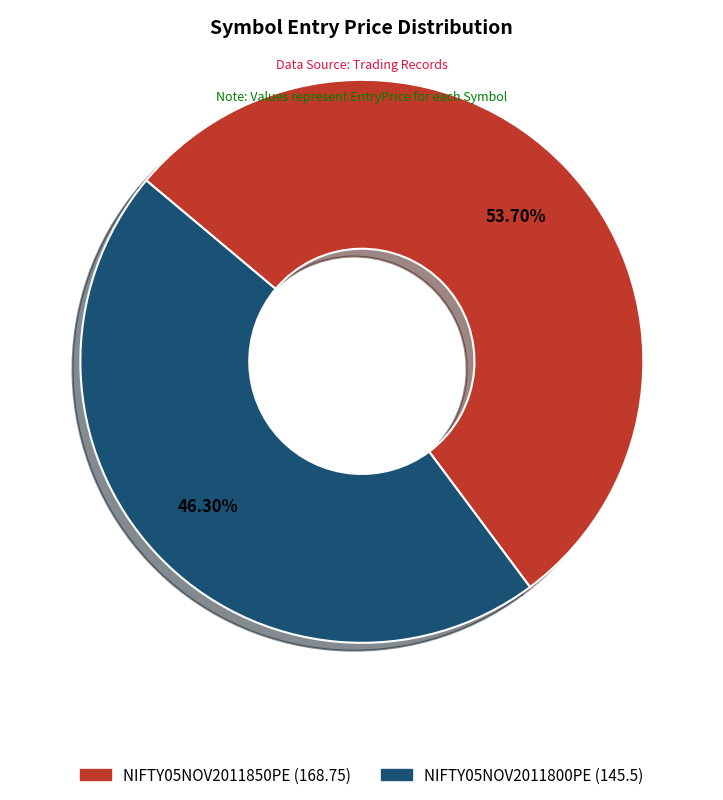

To the nearest percent, what is the difference between the largest and smallest slice percentages?

7%